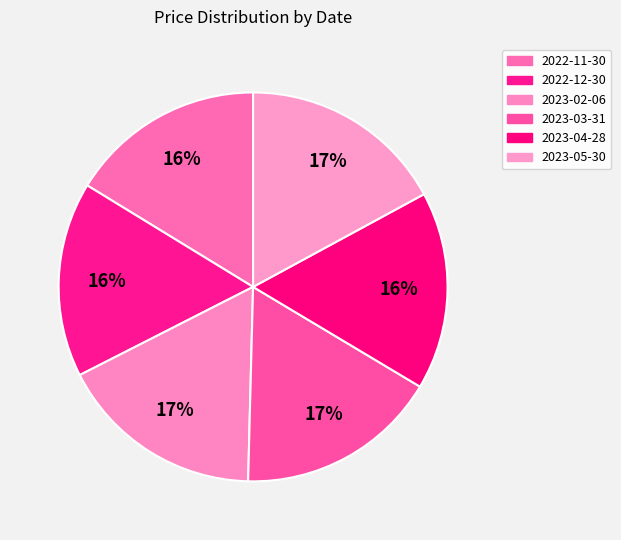

Which category has the biggest portion of the pie?

2023-02-06